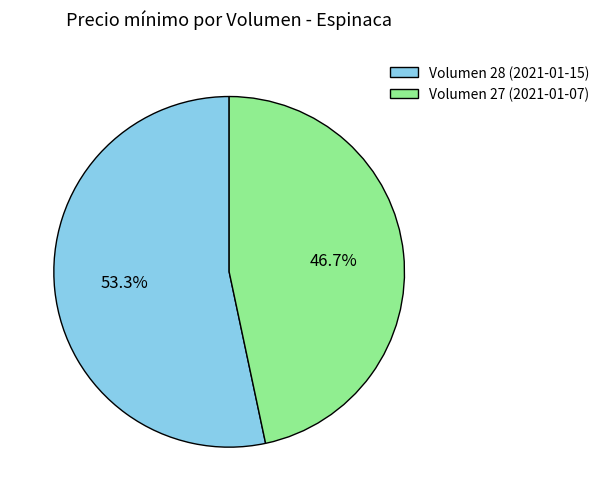

Is there a majority slice in this chart?

Yes